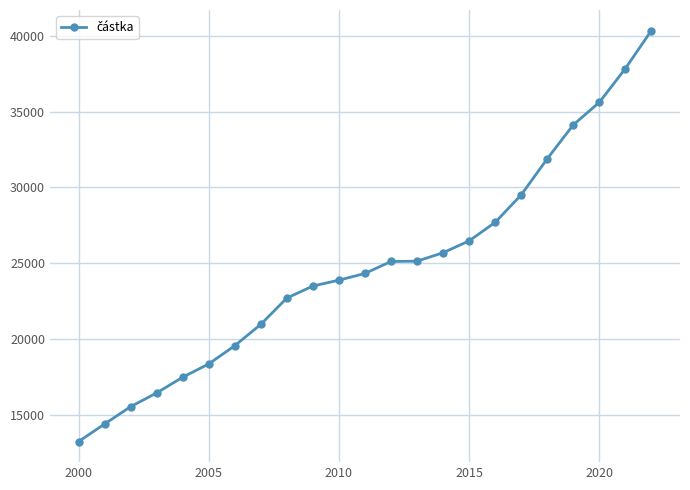

What is the maximum value shown in the chart?

40353